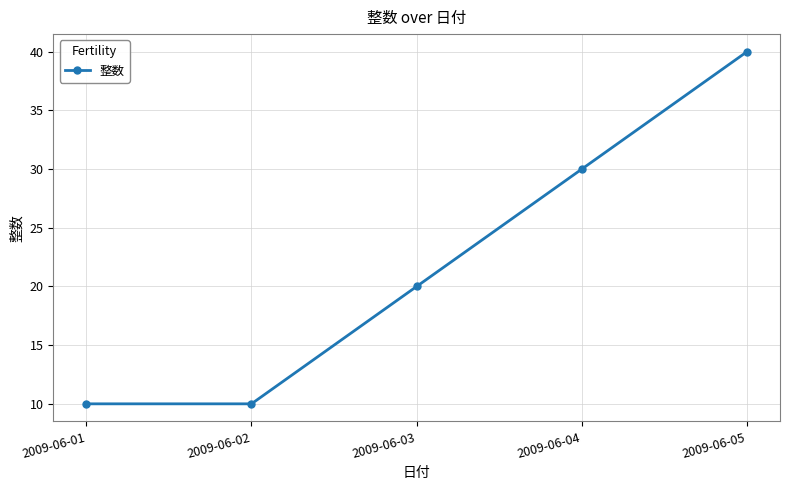

Reading left to right, list all the values displayed in this chart.

2009-06-01=10	2009-06-02=10	2009-06-03=20	2009-06-04=30	2009-06-05=40